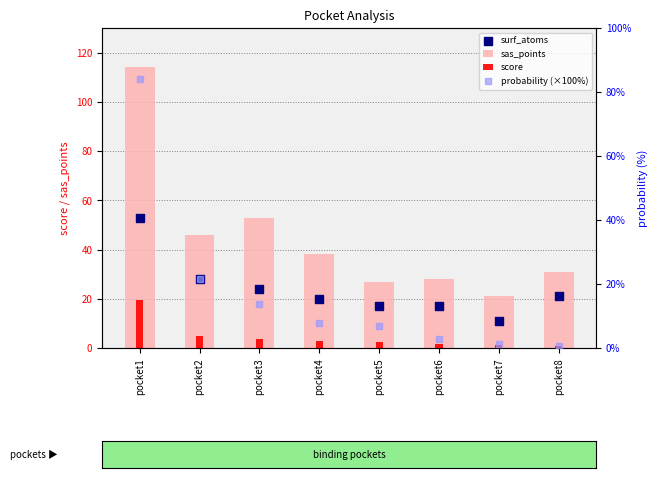

Which series has the widest spread of Y values?

sas_points